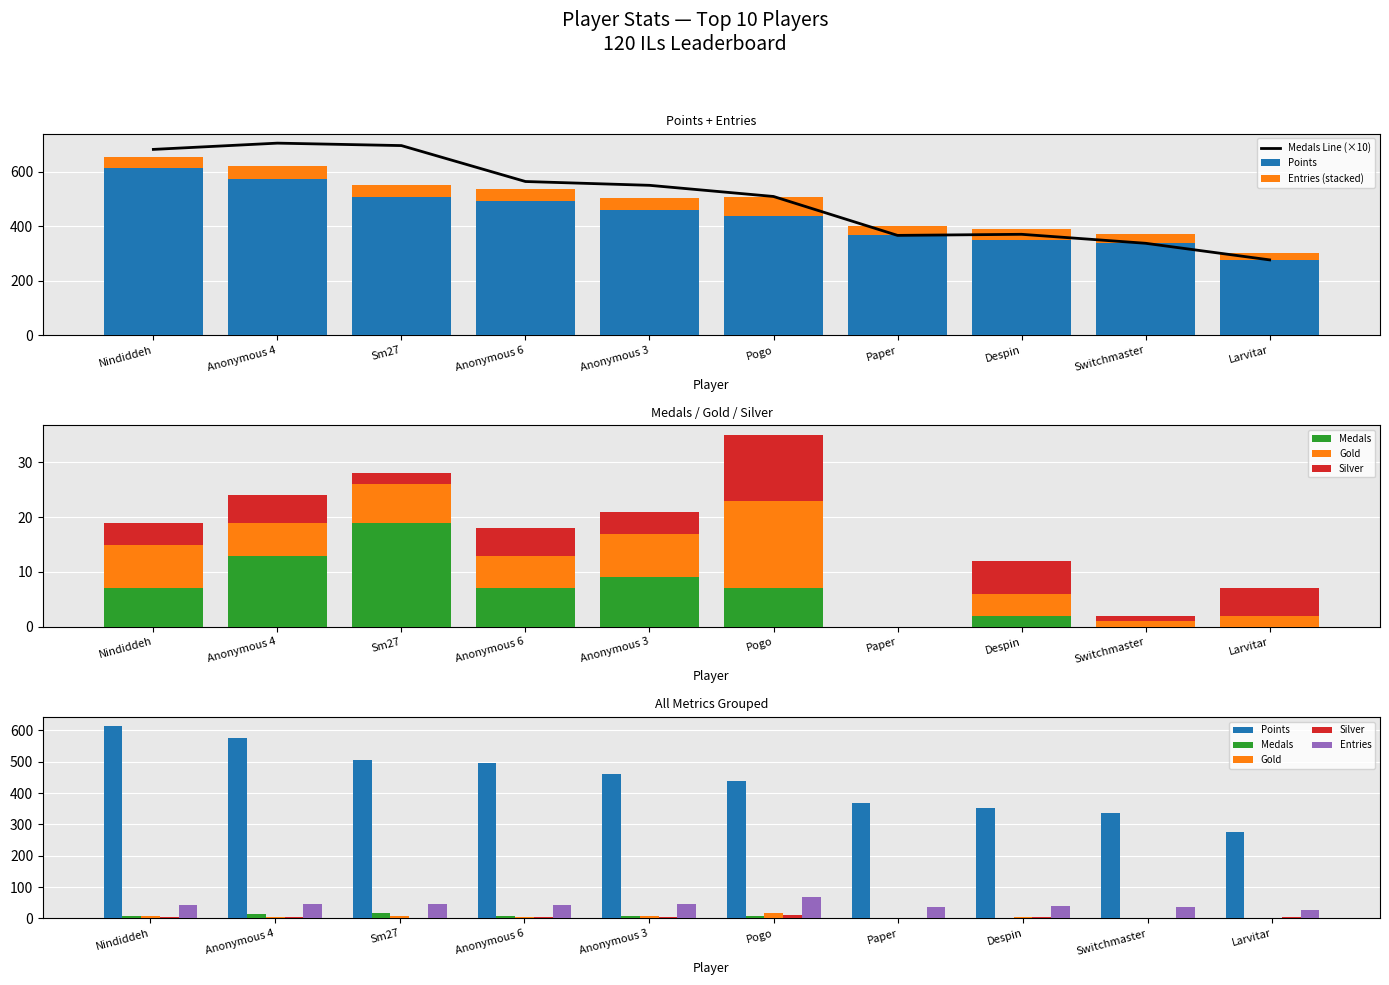

At which label does Medals reach its minimum?

Paper